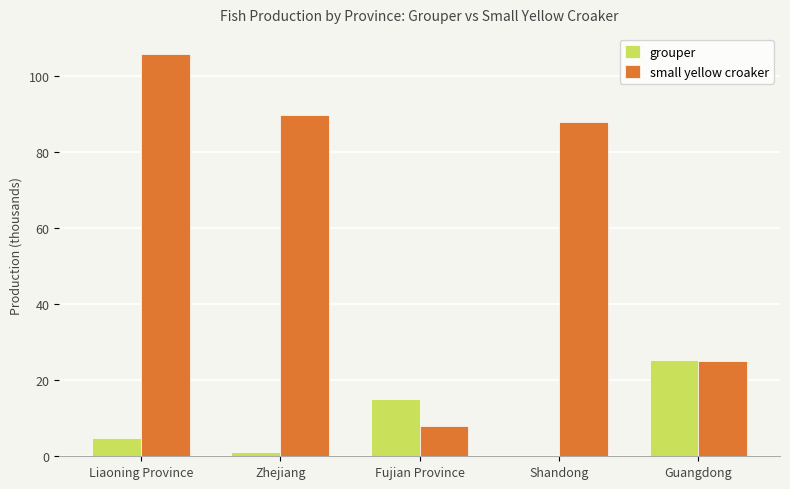

Are the bars horizontal?

No